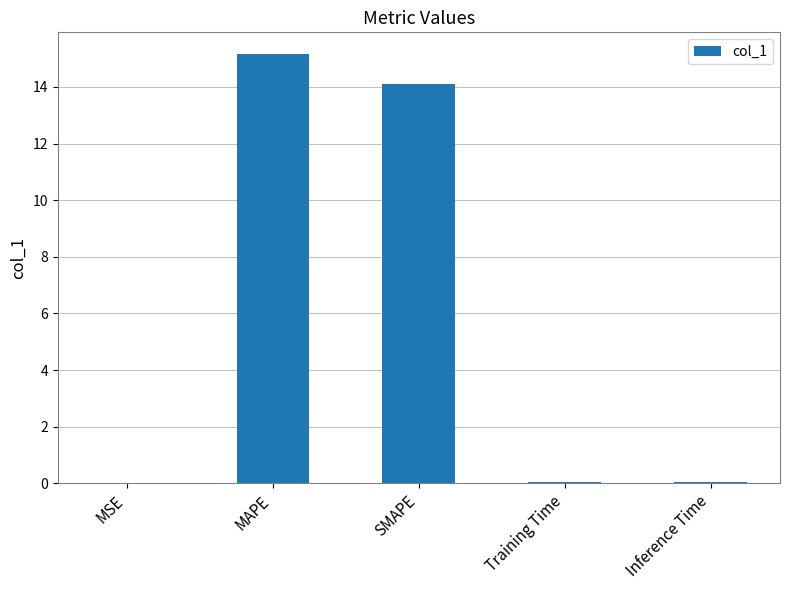

What is the difference between the values at SMAPE and Inference Time?

14.1